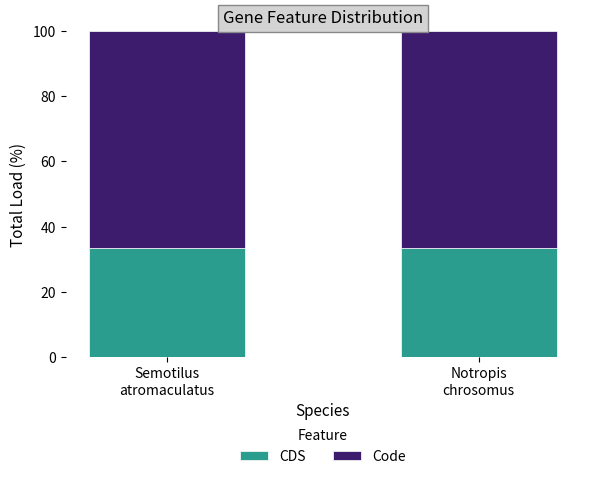

What is the maximum value for CDS?

33.3